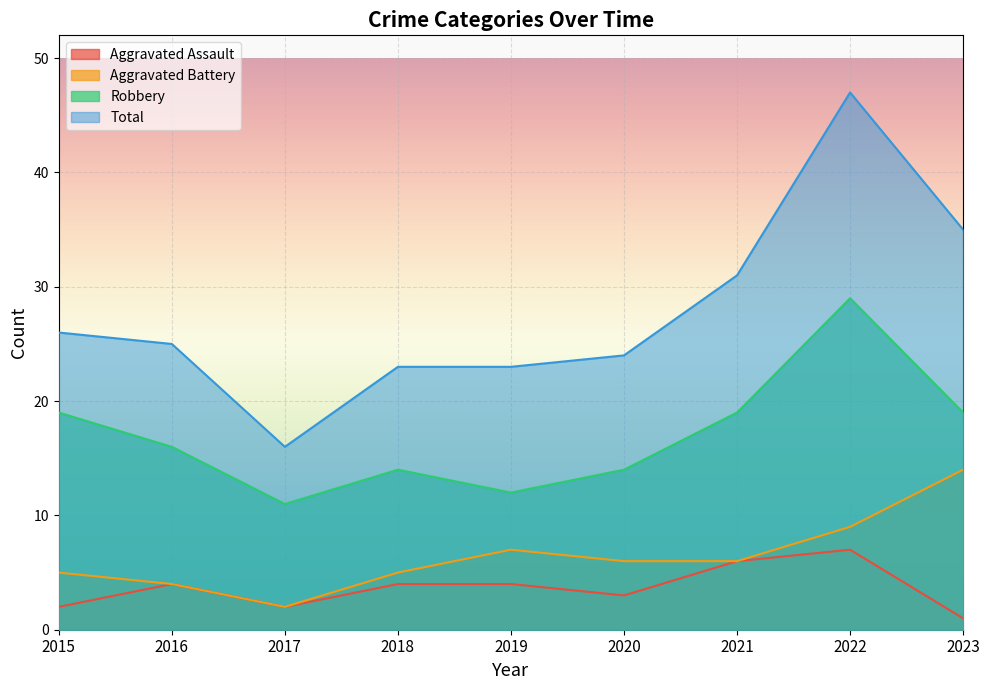

What is the spread (max minus min) of values at 2022?

40